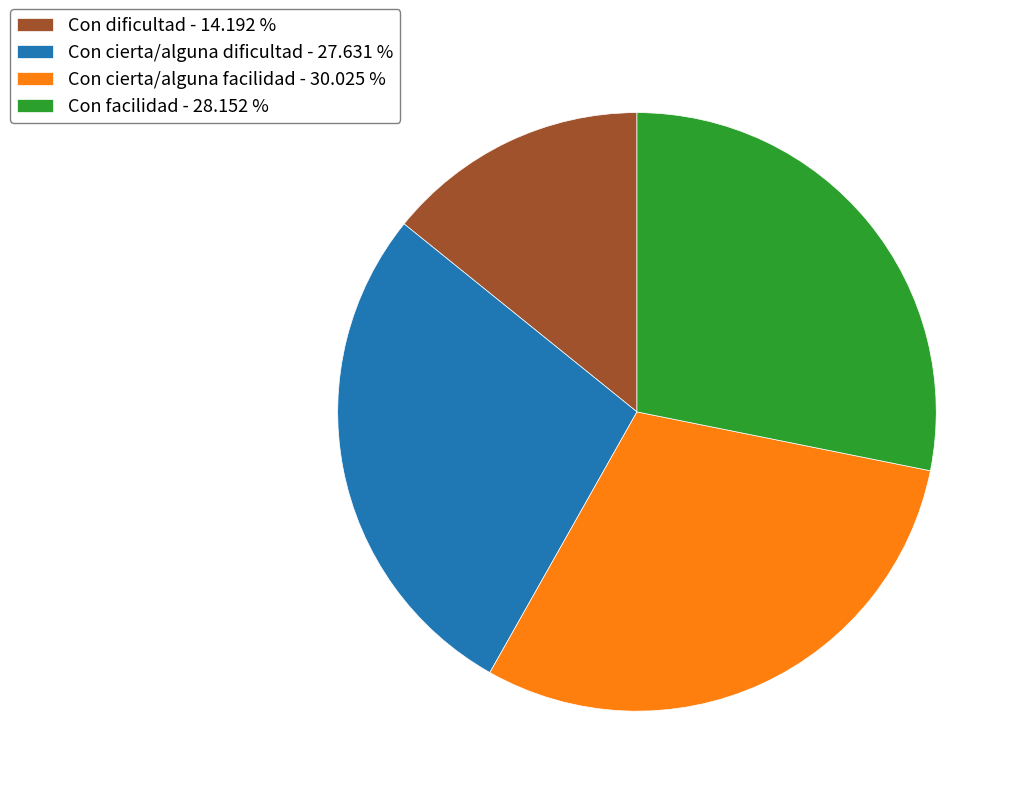

True or false: Con cierta/alguna dificultad accounts for 28% of the total.

True